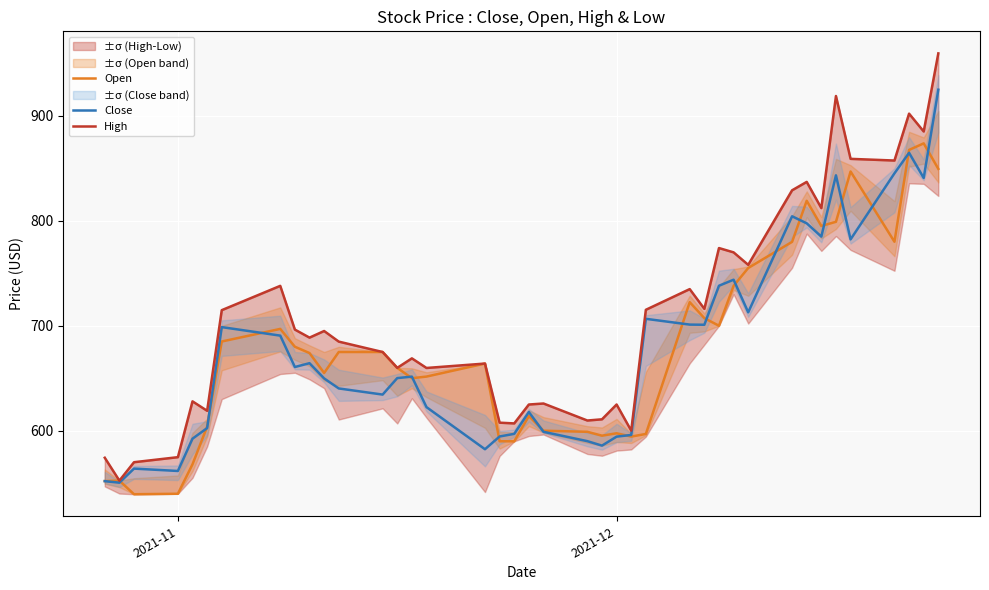

What is the highest value of the Open series?

873.7